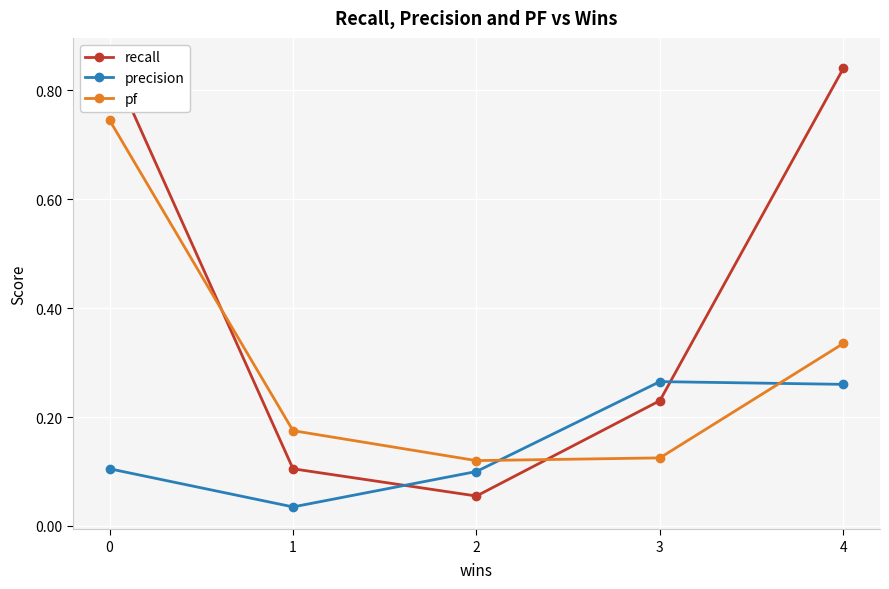

Between 1 and 3, which series saw the biggest shift?

precision